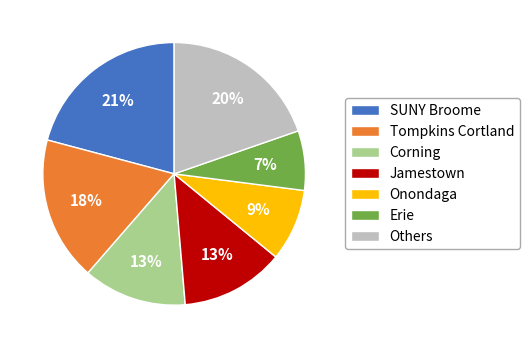

How many segments does this pie chart have?

7